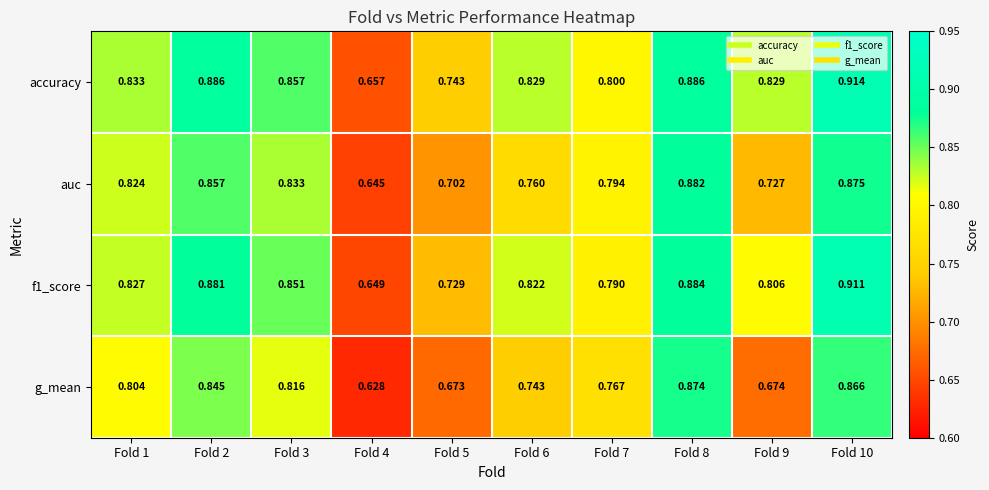

Which series has the widest spread of values?

f1_score